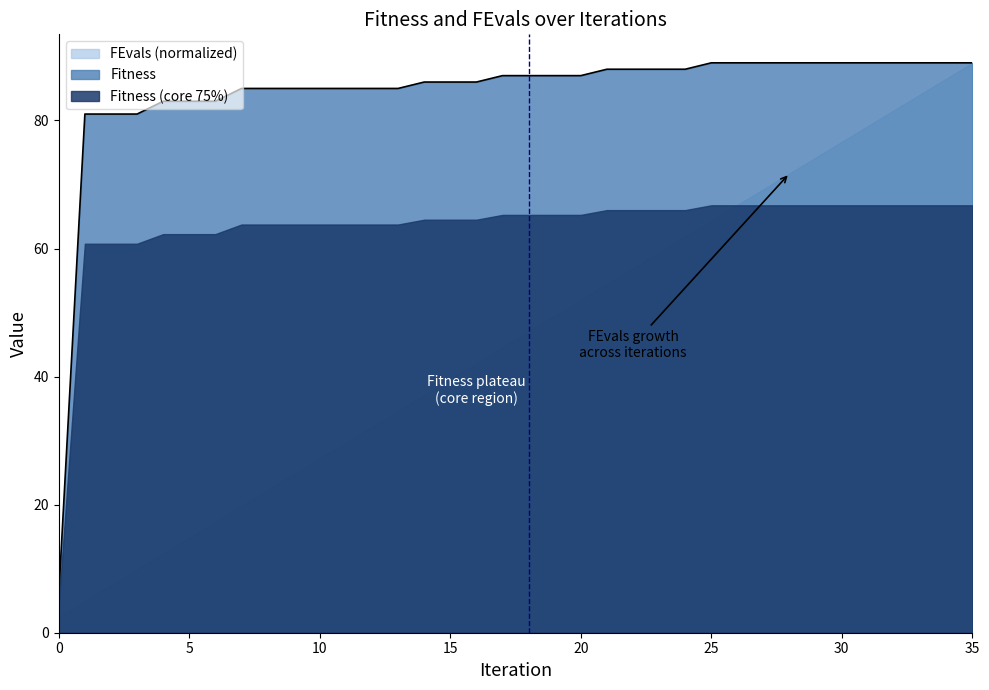

Approximately how many times larger is the value at 19 compared to 8?

1.0